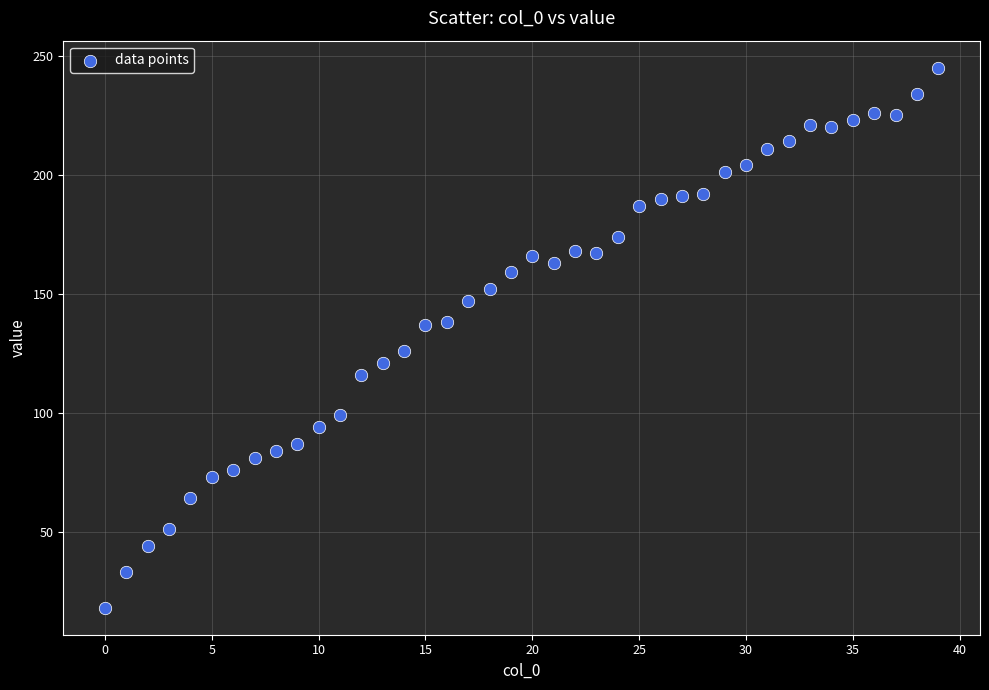

What is the range of Y values (max minus min)?

227